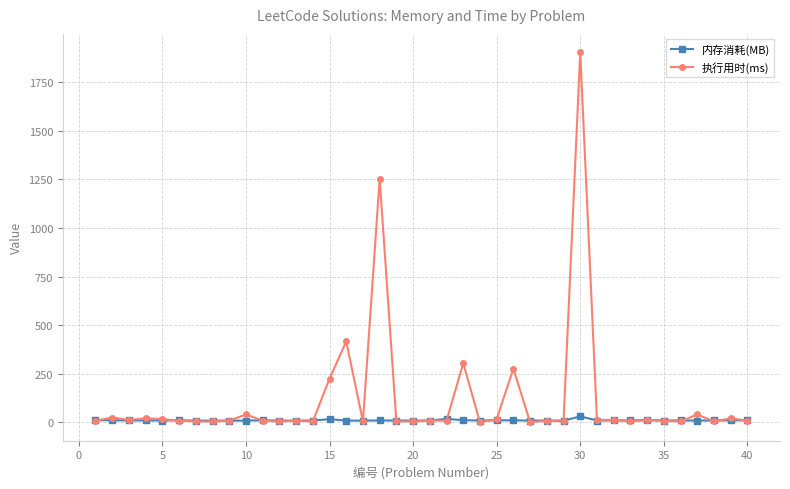

Rank the series by their average value, from lowest to highest.

内存消耗(MB), 执行用时(ms)